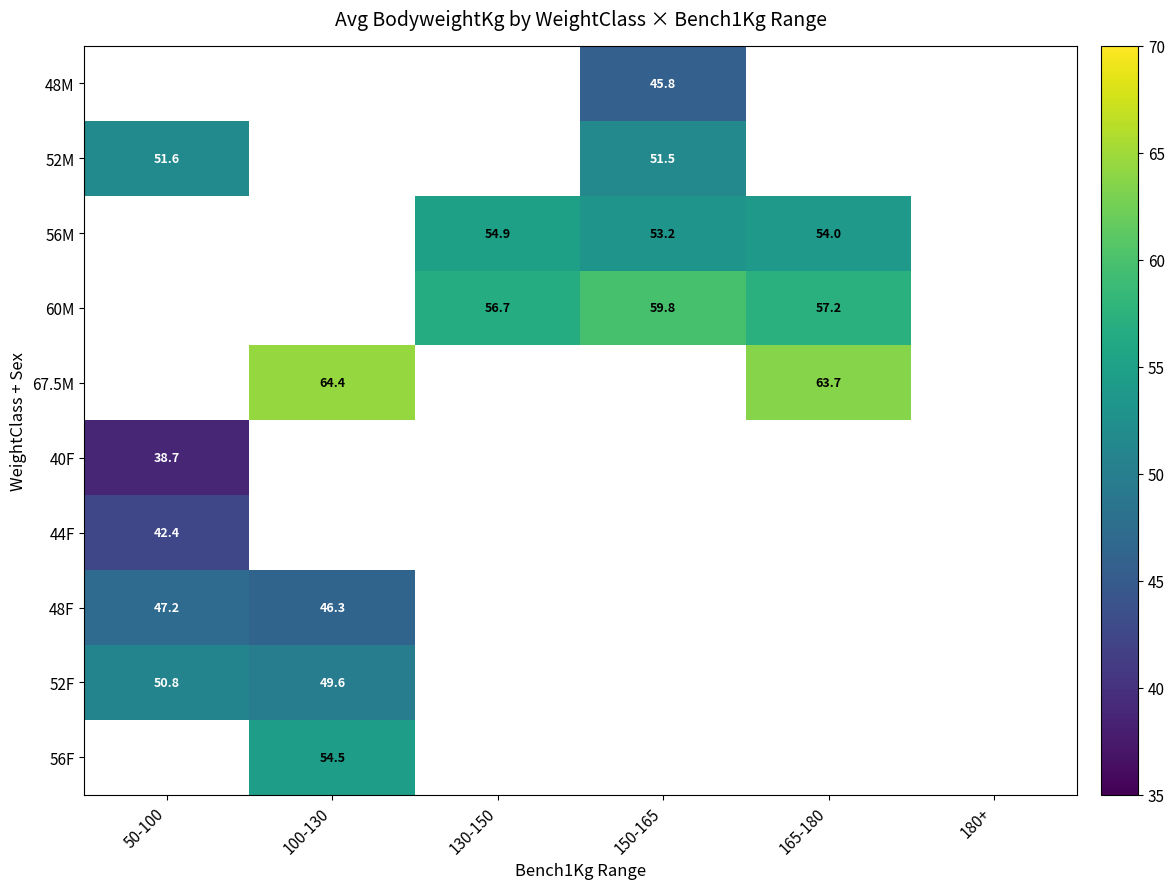

At which label does 48M first exceed 45?

150-165